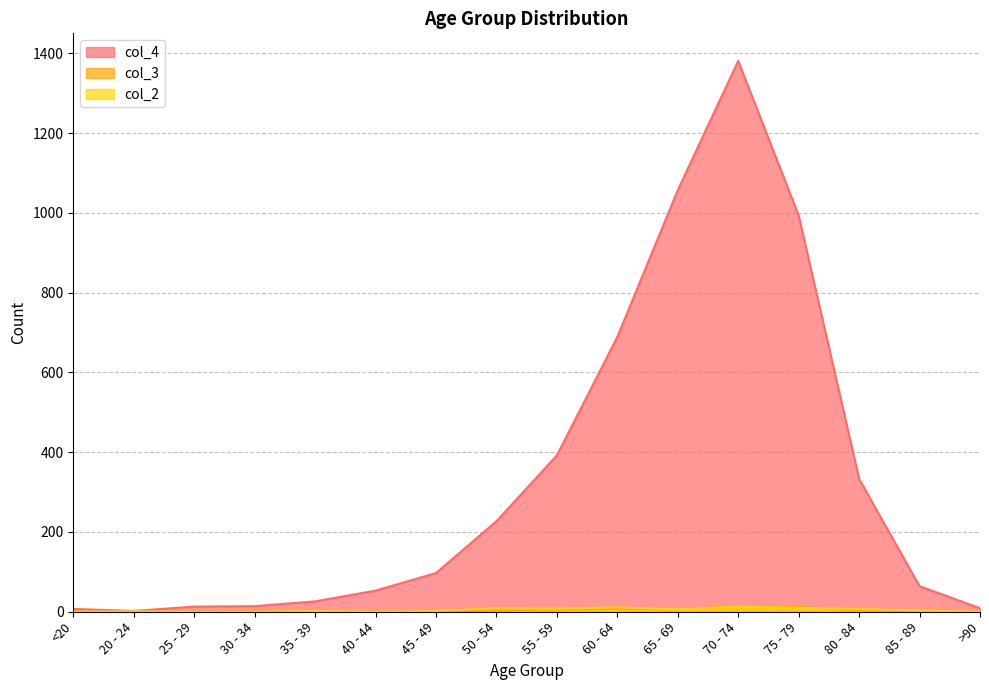

True or false: col_4 has a value of 538 at 75 - 79.

False